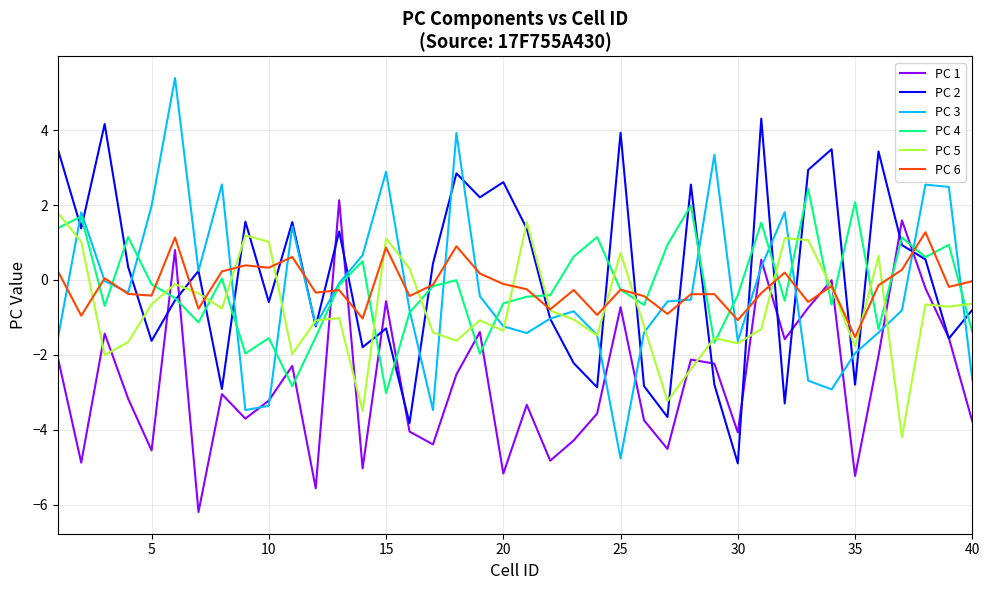

After their last crossing, which series has the higher values: PC 5 or PC 1?

PC 5